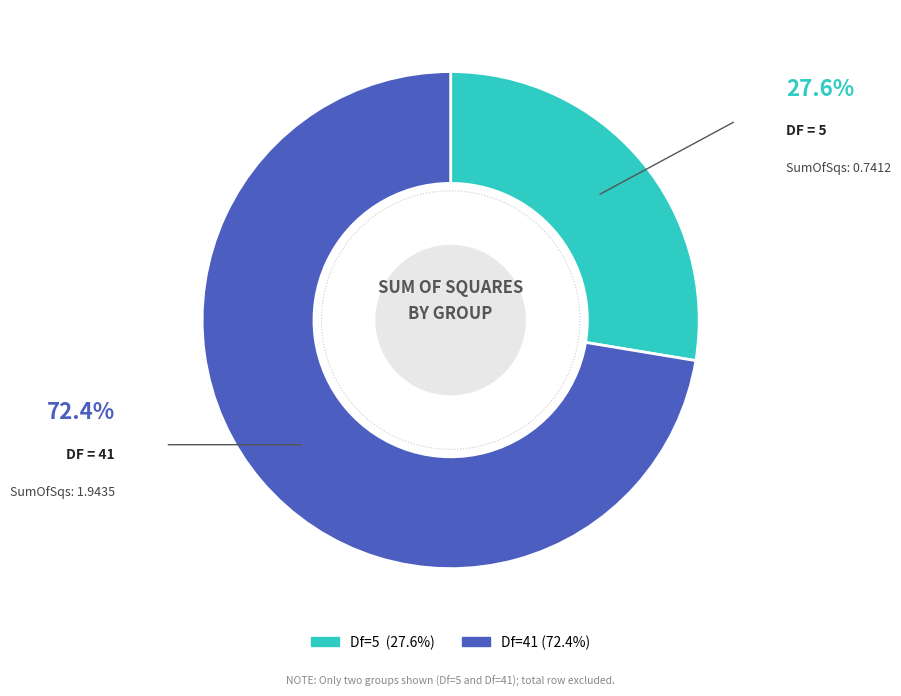

Between Df=5 and Df=41, which is larger?

Df=41